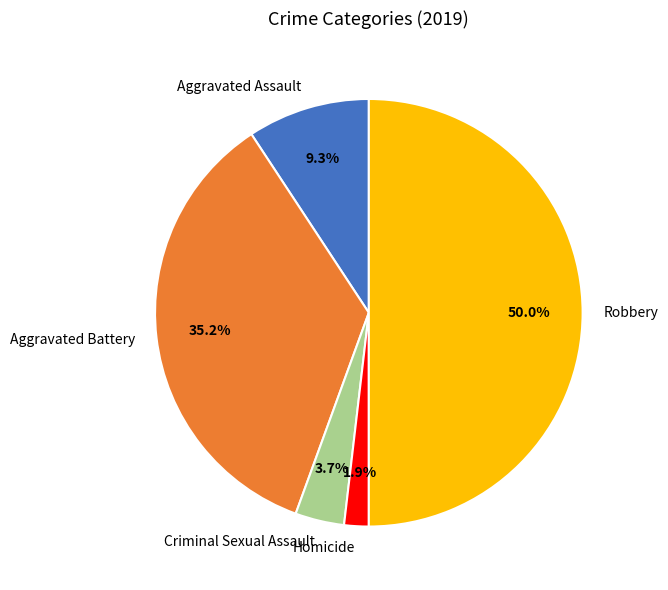

Rank the categories by value from highest to lowest.

Robbery, Aggravated Battery, Aggravated Assault, Criminal Sexual Assault, Homicide